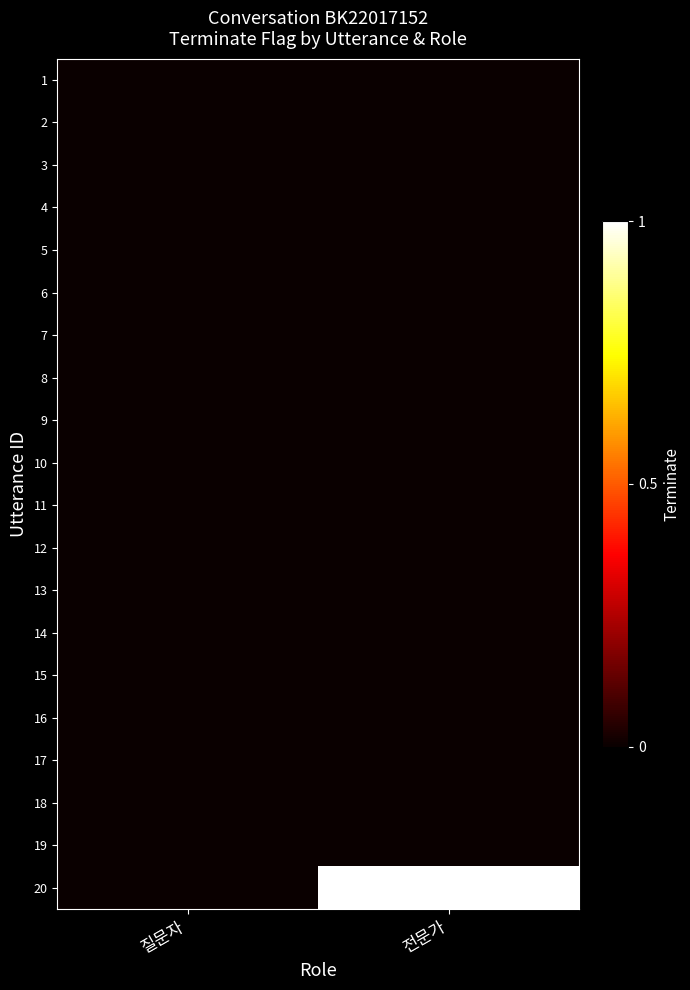

What is the difference between the highest and lowest values at 전문가?

1